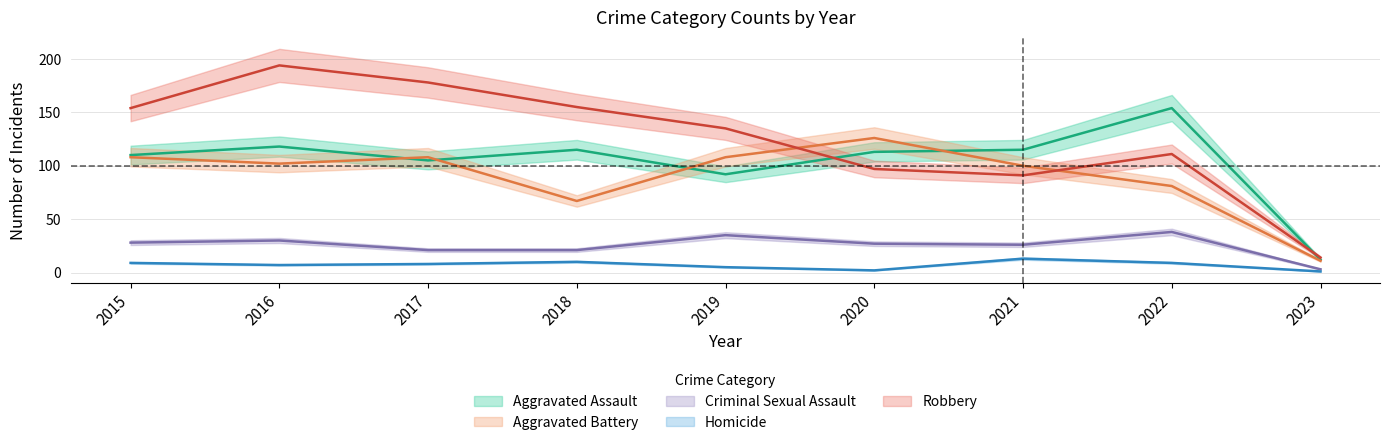

Reading left to right, extract all data points from this chart.

Aggravated Assault: 2015=110	2016=118	2017=105	2018=115	2019=92	2020=113	2021=115	2022=154	2023=12
Aggravated Battery: 2015=108	2016=102	2017=108	2018=67	2019=108	2020=126	2021=100	2022=81	2023=11
Criminal Sexual Assault: 2015=28	2016=30	2017=21	2018=21	2019=35	2020=27	2021=26	2022=38	2023=3
Homicide: 2015=9	2016=7	2017=8	2018=10	2019=5	2020=2	2021=13	2022=9	2023=1
Robbery: 2015=154	2016=194	2017=178	2018=155	2019=135	2020=97	2021=91	2022=111	2023=14